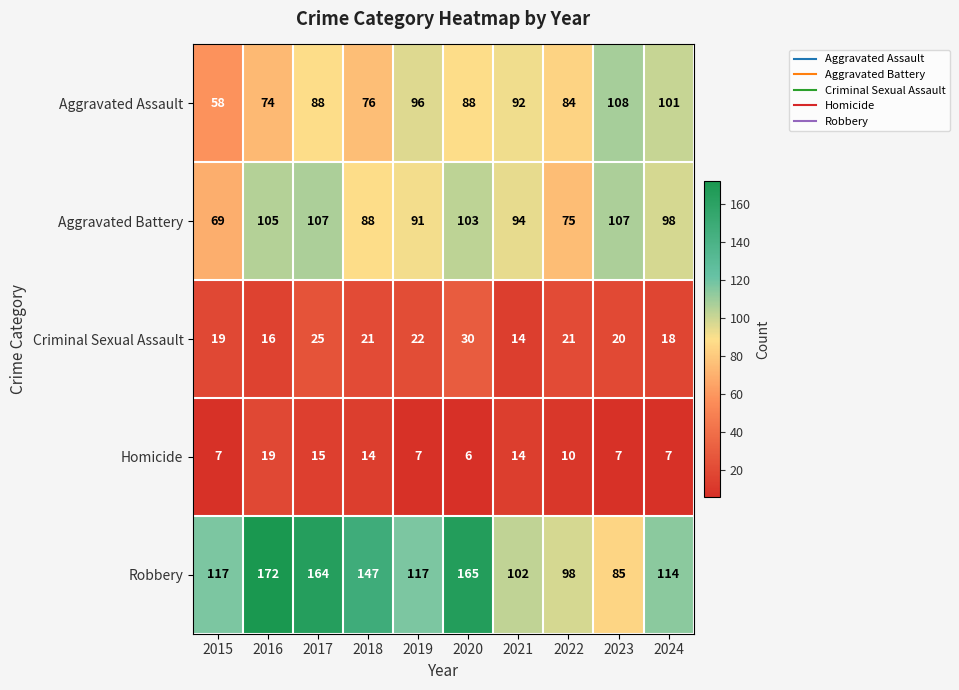

At 2019, list the series in order from largest to smallest.

Robbery, Aggravated Assault, Aggravated Battery, Criminal Sexual Assault, Homicide